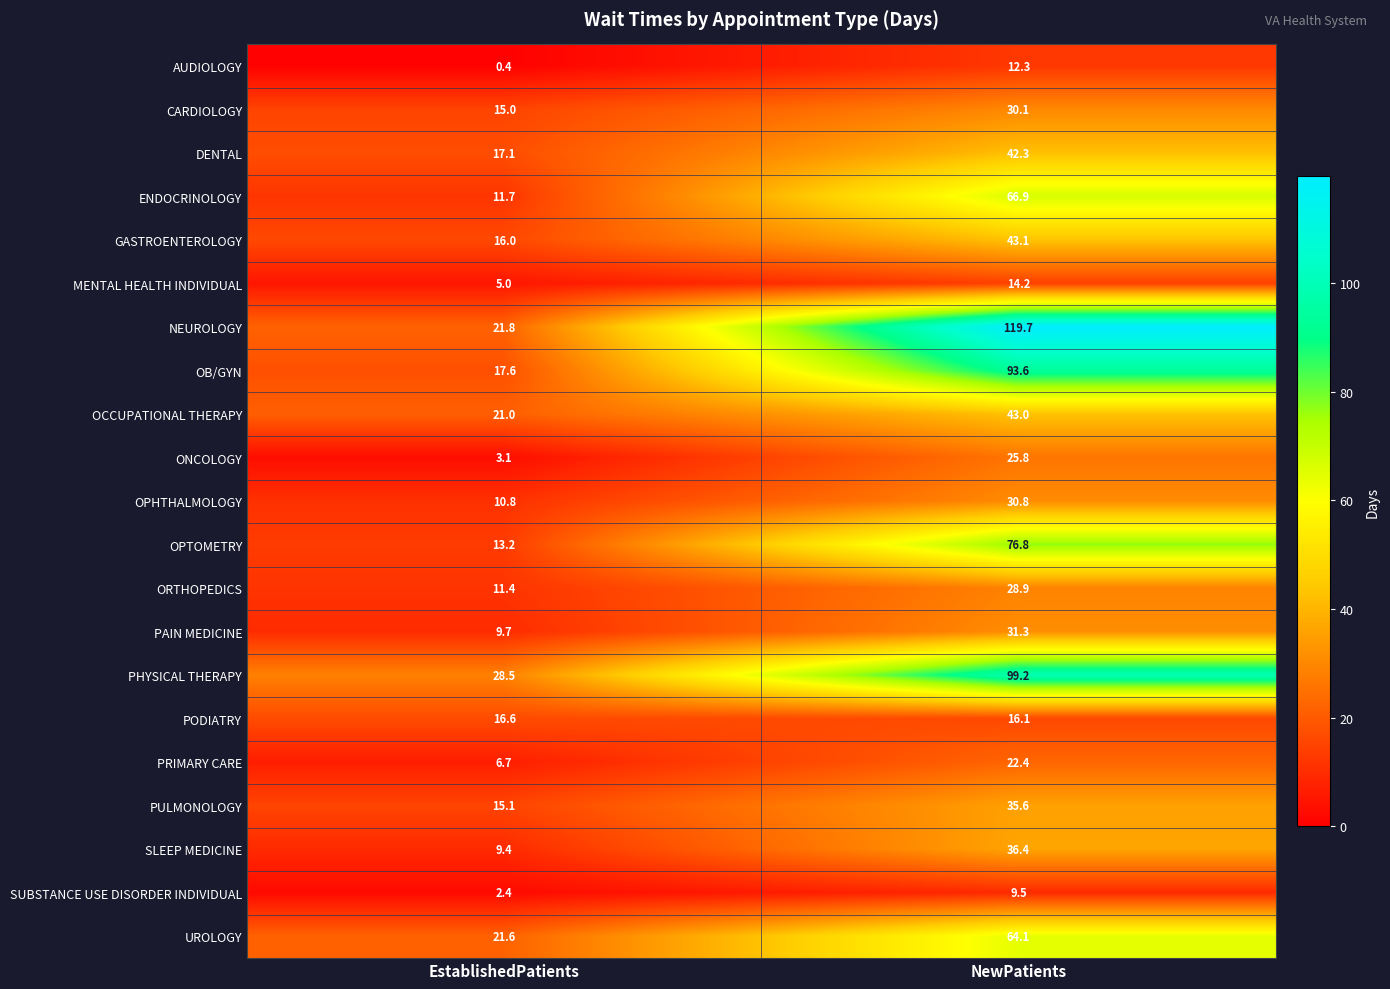

At how many categories does at least one series exceed 22?

2